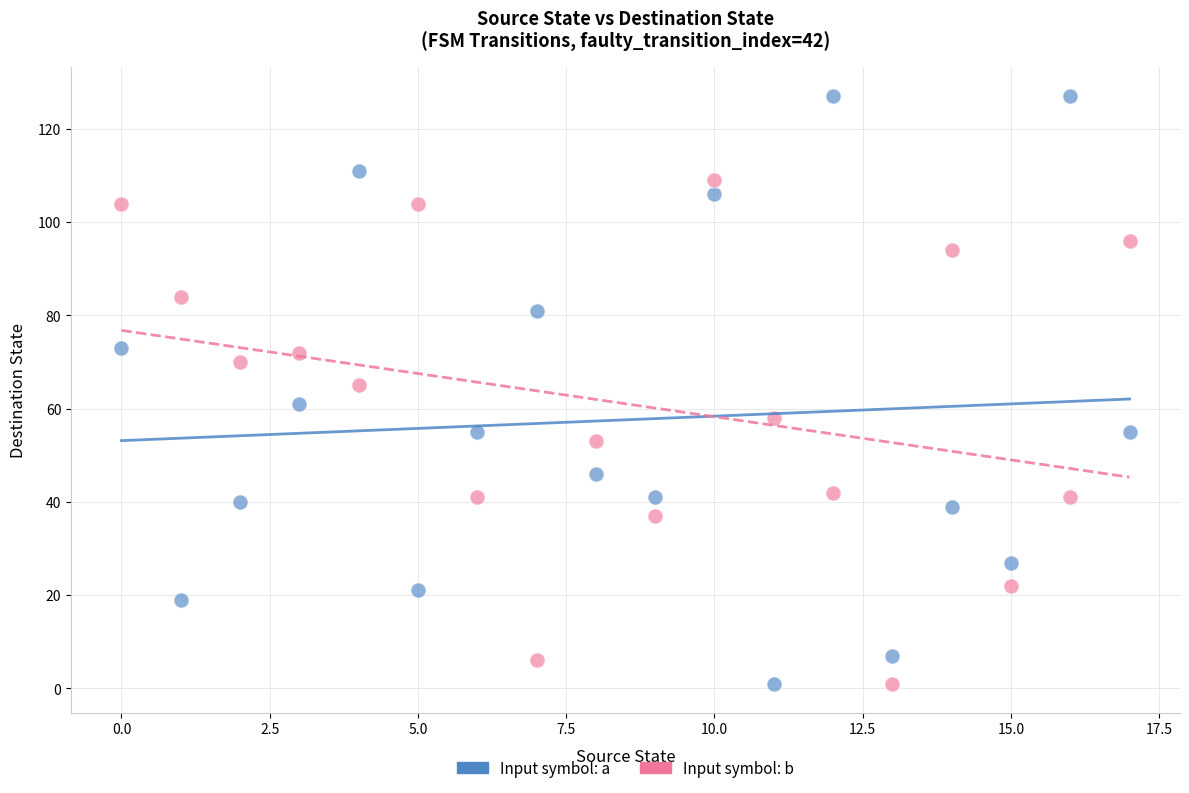

Which series has the largest Y range (max minus min)?

Input symbol: a